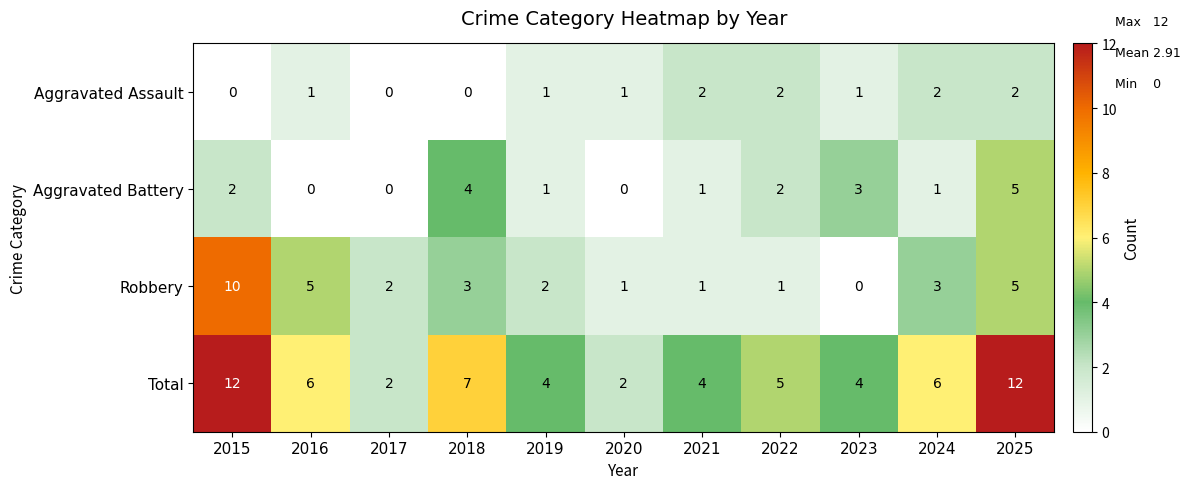

Count the Aggravated Assault values in the range 0 to 2.

11